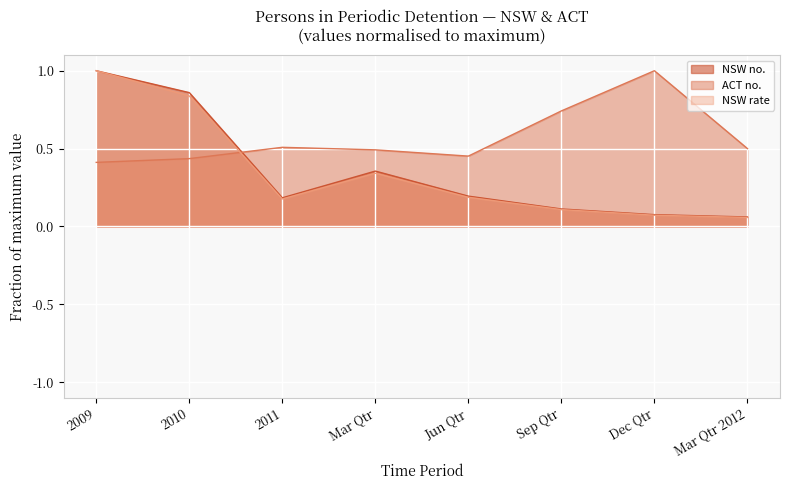

What is the label of the 6th point from the right?

2011